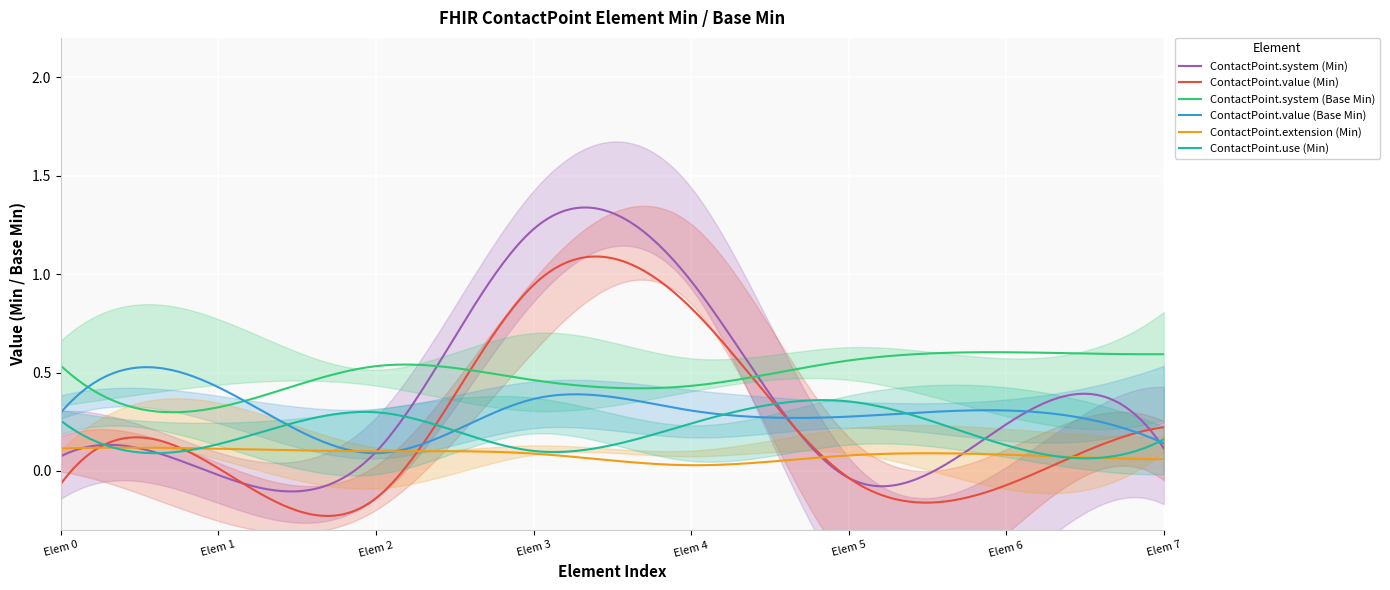

True or false: ContactPoint.system (Base Min) and ContactPoint.extension (Min) intersect in this chart.

False